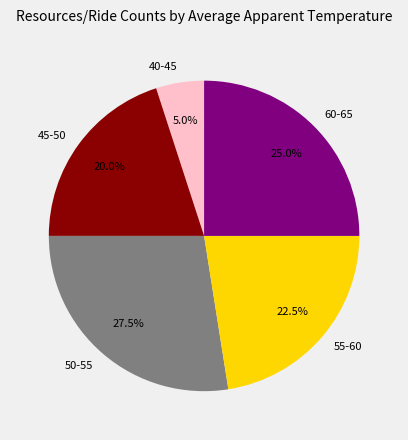

Rank the categories by value from highest to lowest.

50-55, 60-65, 55-60, 45-50, 40-45